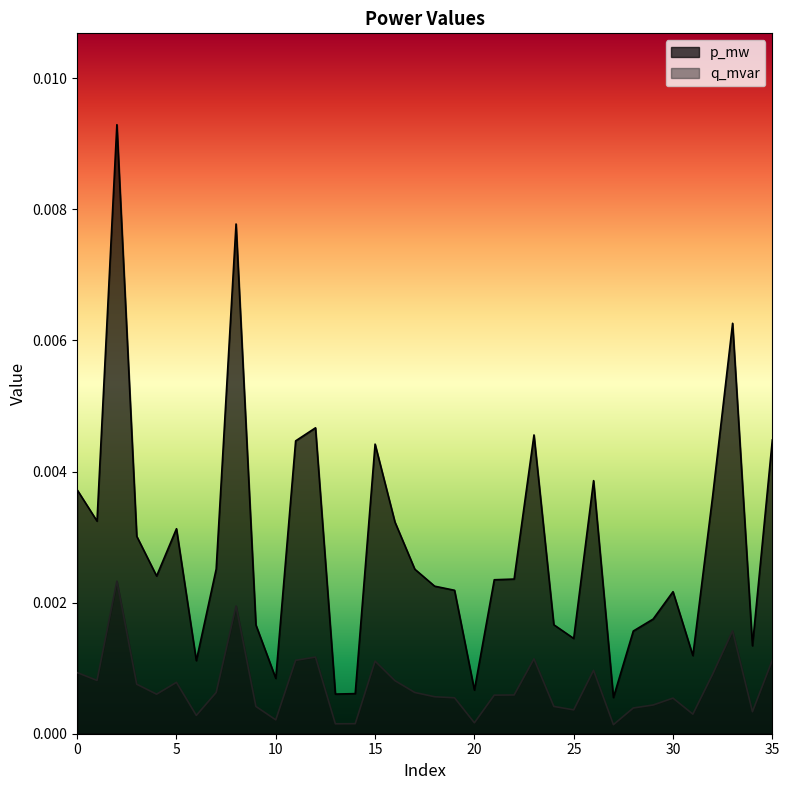

The value of p_mw at 5 is 0.0. True or false?

False